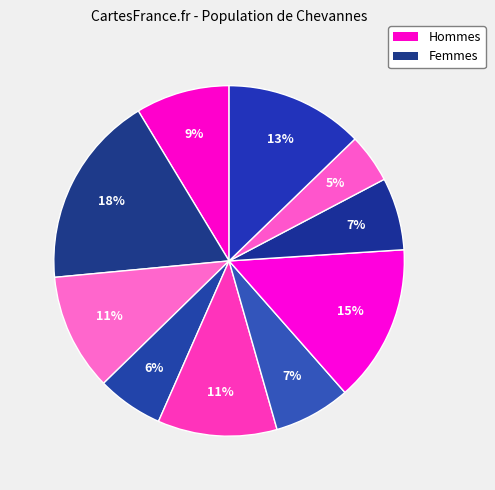

How many segments does this pie chart have?

10